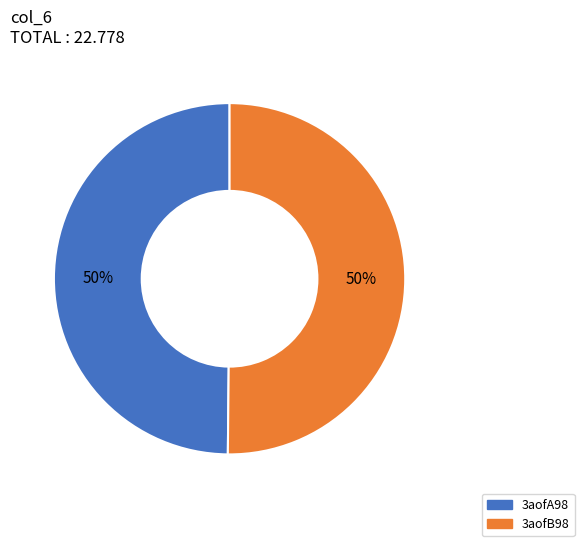

To the nearest percent, what is the average slice percentage?

50%